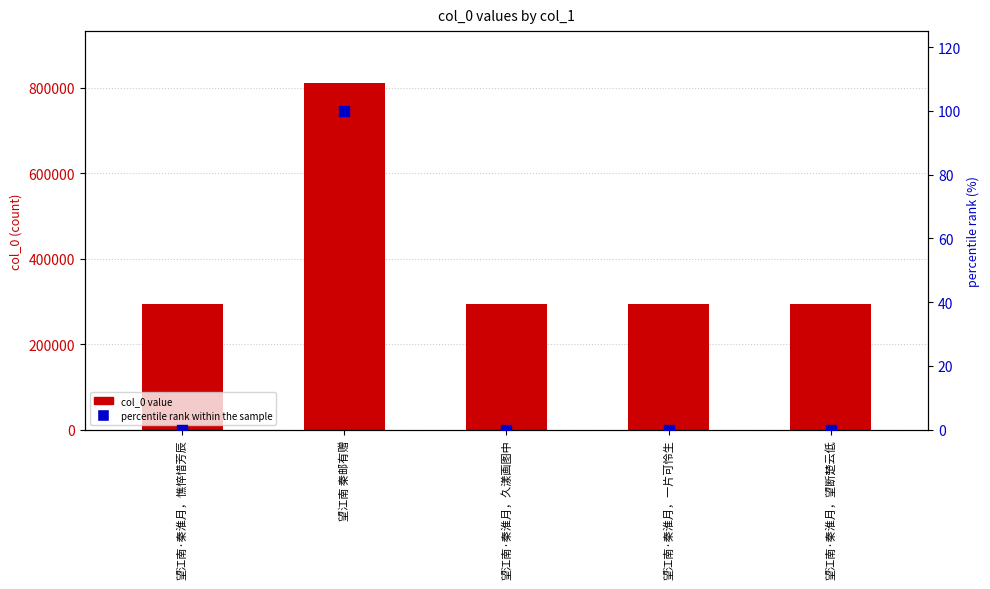

At how many categories does at least one series exceed 617104?

1